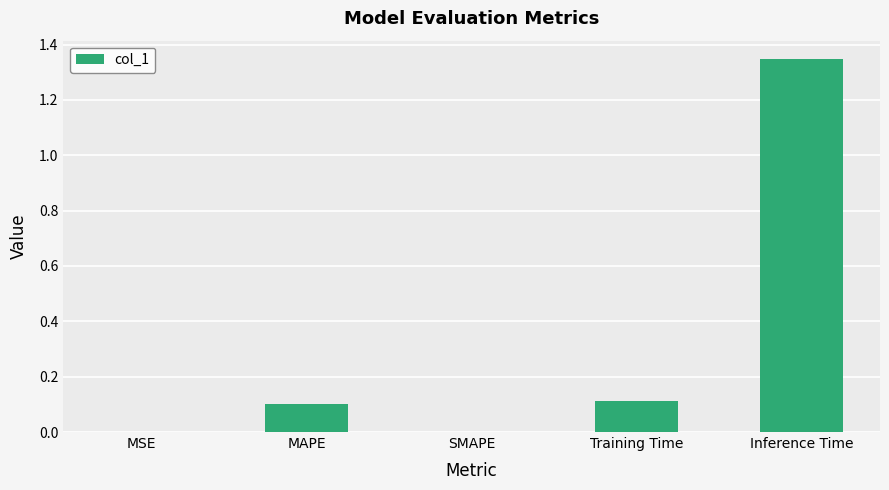

True or false: the data shows 0.1 at MAPE.

True